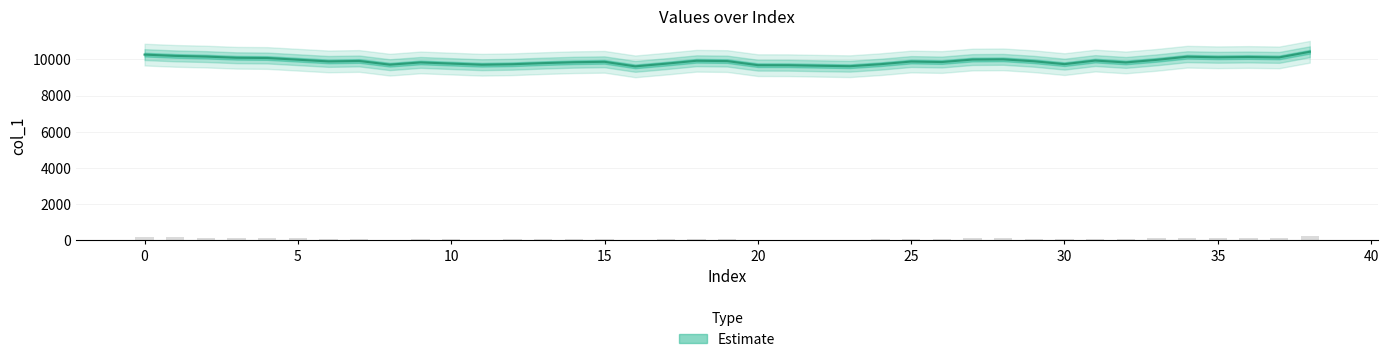

What is the value of the 15th bar from the left?

9840.4